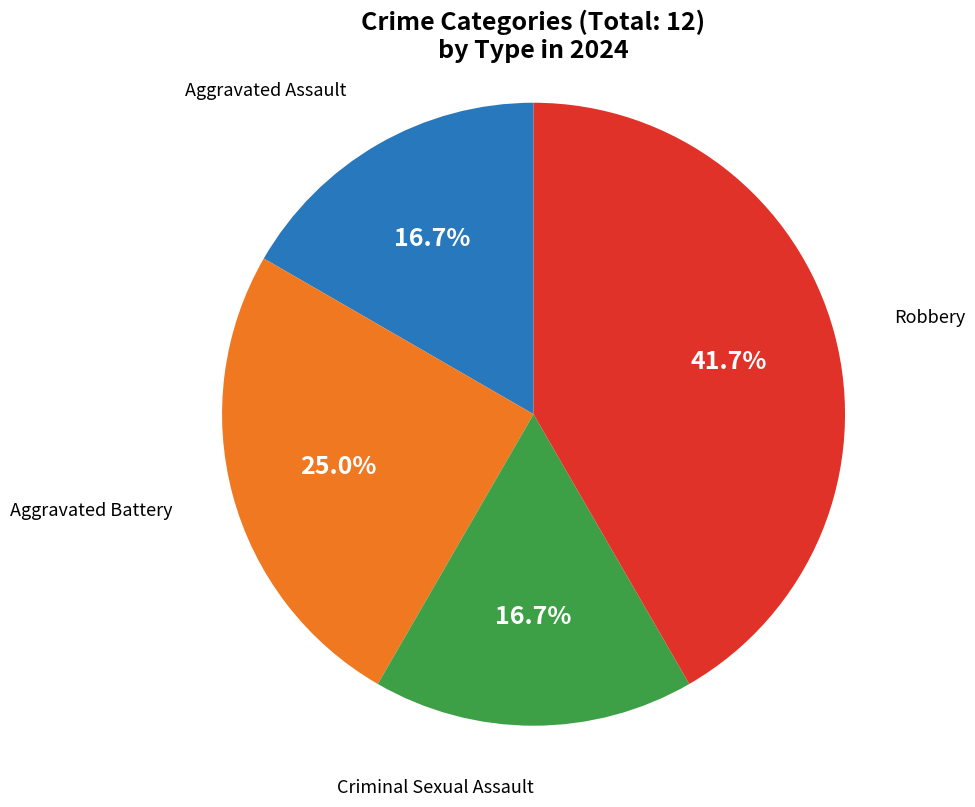

To the nearest percent, what is the average slice percentage?

25%